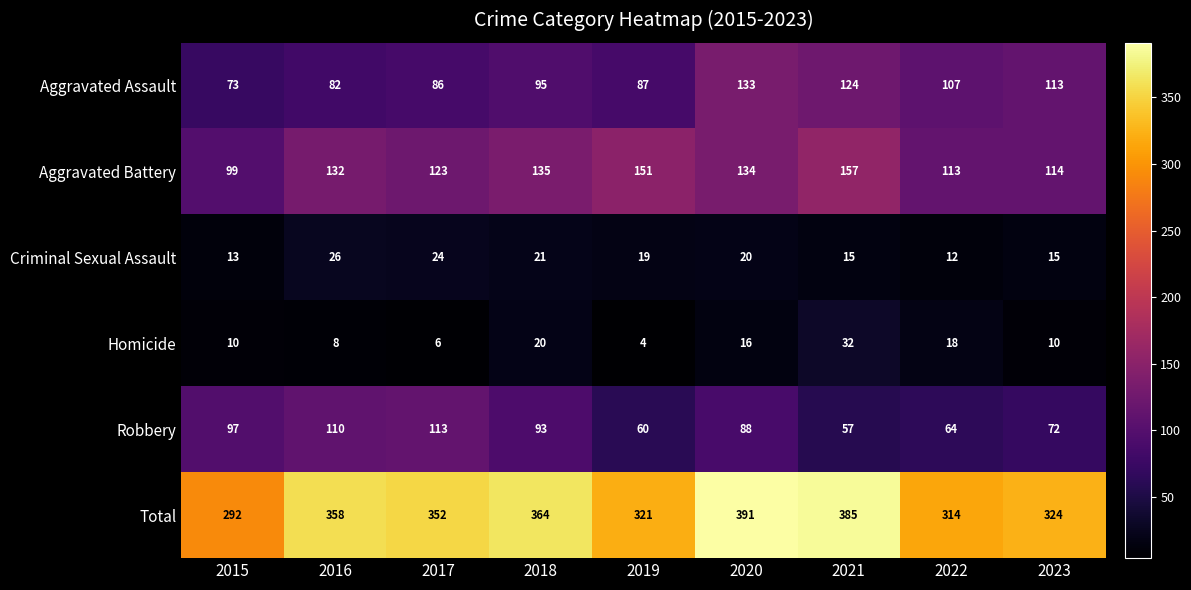

What is the average value of the Robbery series?

84